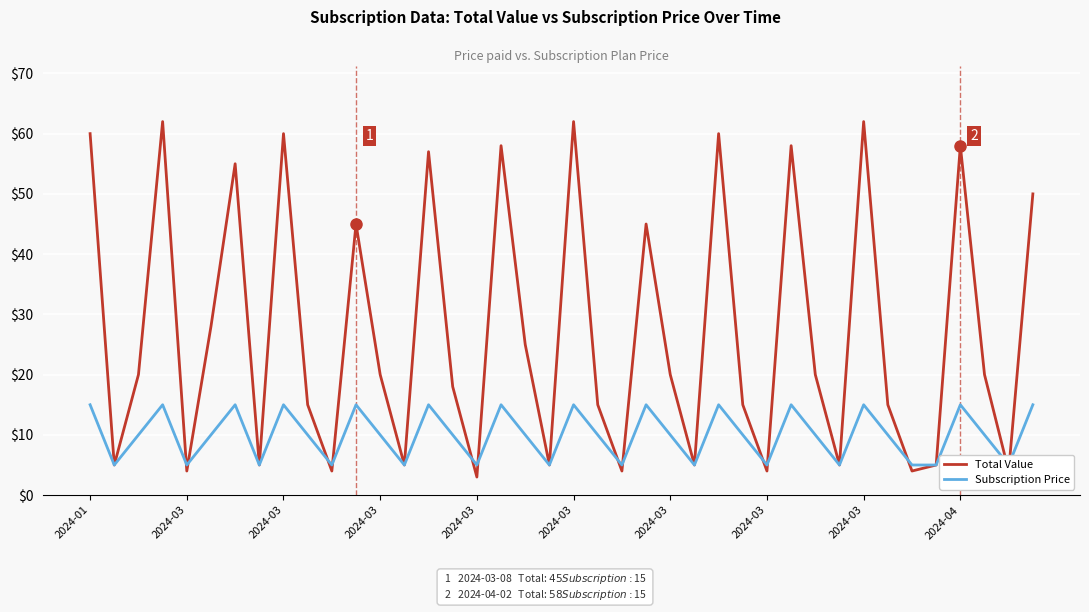

Which series has the widest spread of values?

Total Value